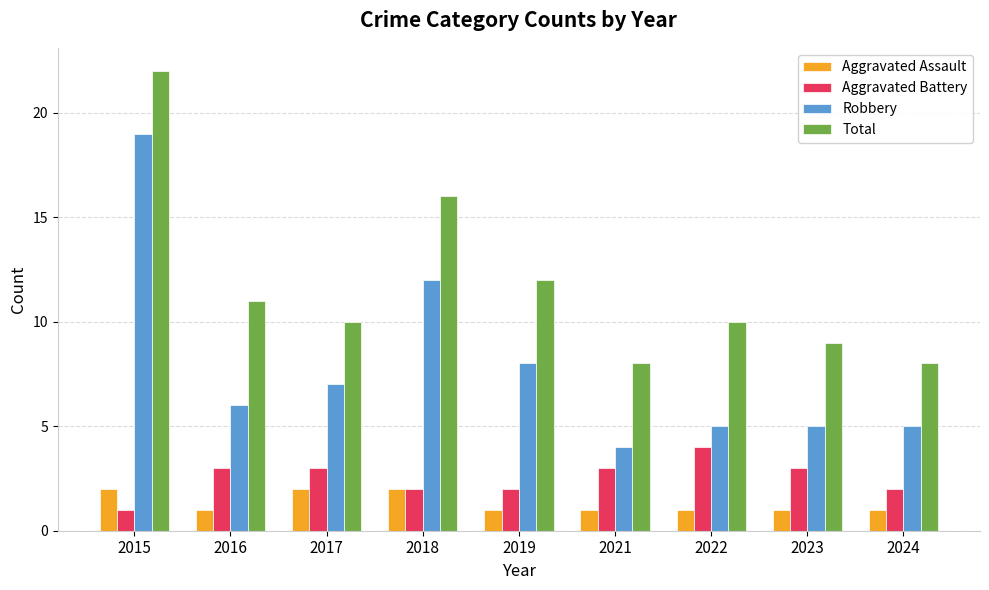

Reading left to right, transcribe all the data shown in this chart.

Aggravated Assault: 2015=2	2016=1	2017=2	2018=2	2019=1	2021=1	2022=1	2023=1	2024=1
Aggravated Battery: 2015=1	2016=3	2017=3	2018=2	2019=2	2021=3	2022=4	2023=3	2024=2
Robbery: 2015=19	2016=6	2017=7	2018=12	2019=8	2021=4	2022=5	2023=5	2024=5
Total: 2015=22	2016=11	2017=10	2018=16	2019=12	2021=8	2022=10	2023=9	2024=8